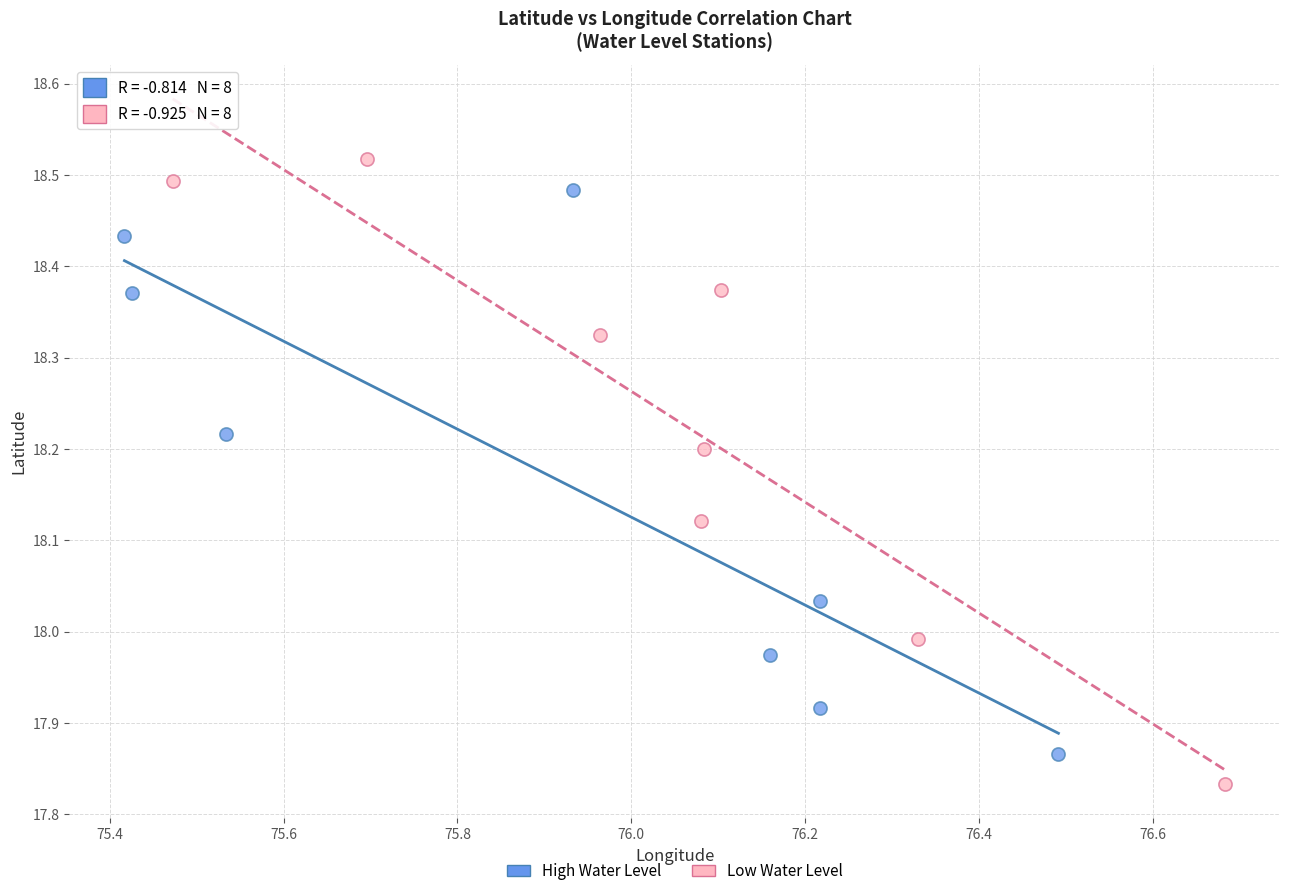

Which series has the widest spread of Y values?

Low Water Level